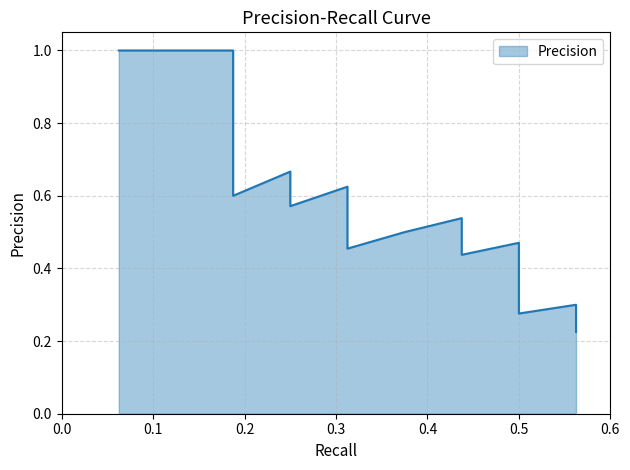

What is the label of the 20th point from the right?

0.0625